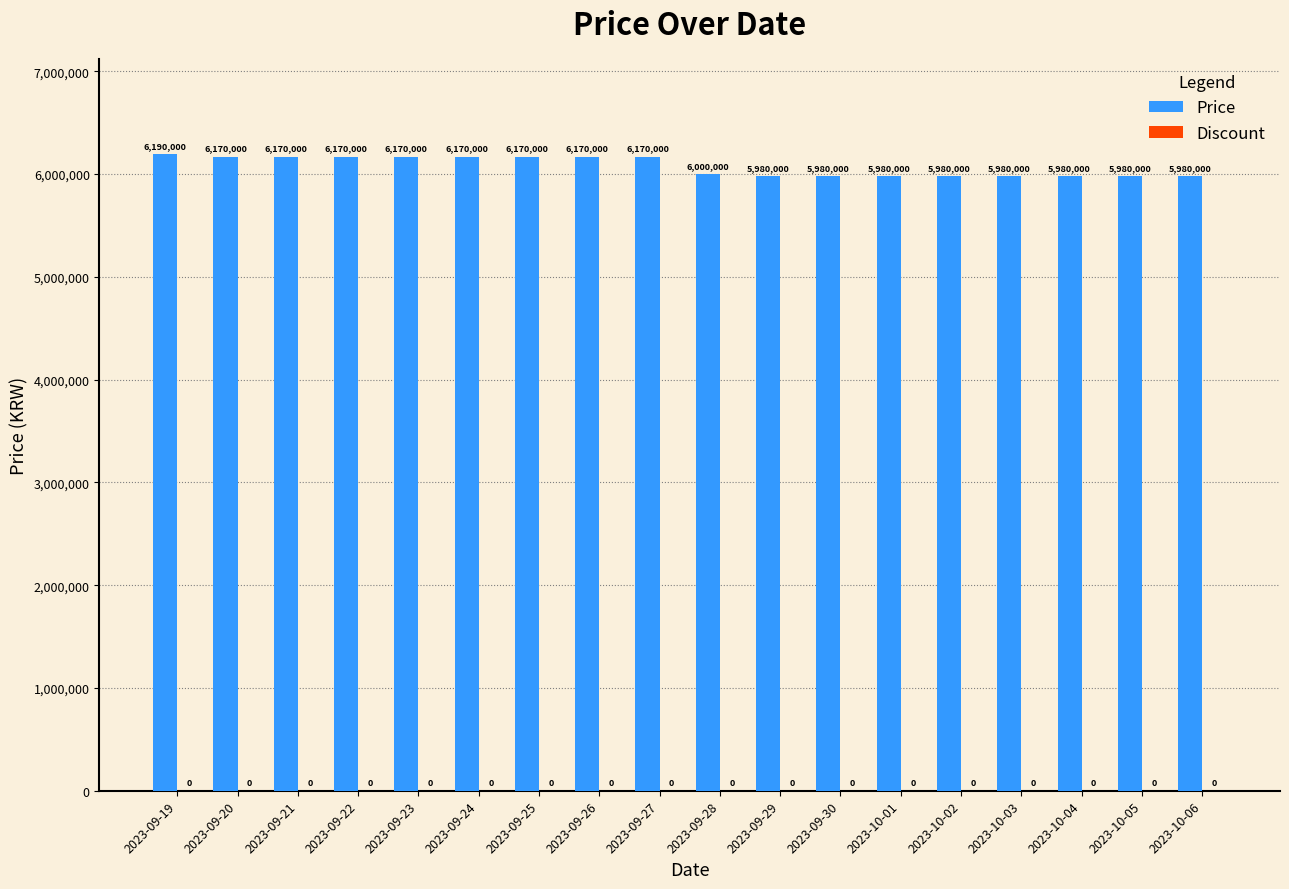

What is the approximate value at 2023-10-01, to the nearest 10?

5980000